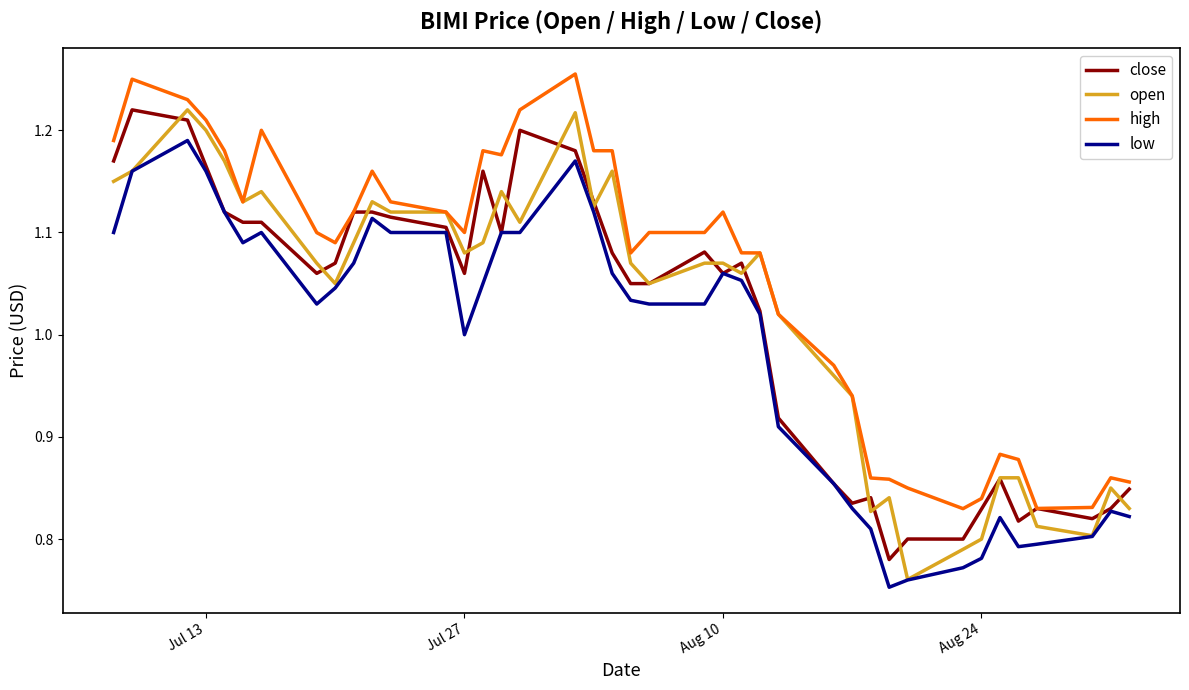

True or false: high and low intersect in this chart.

False